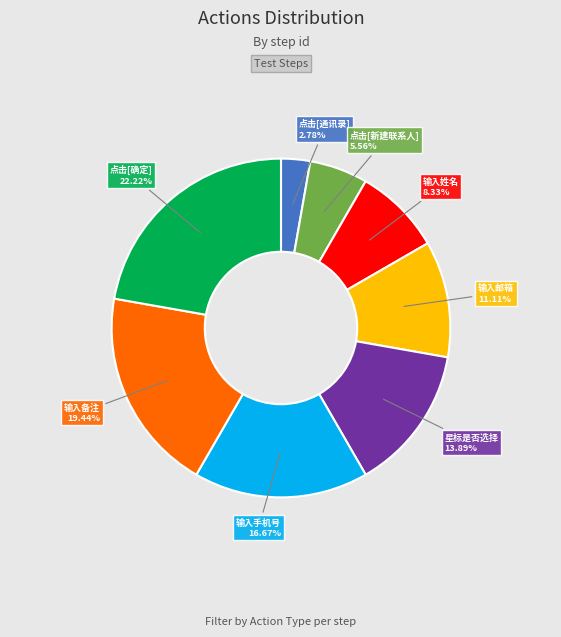

Is there any slice that represents more than half of the pie?

No